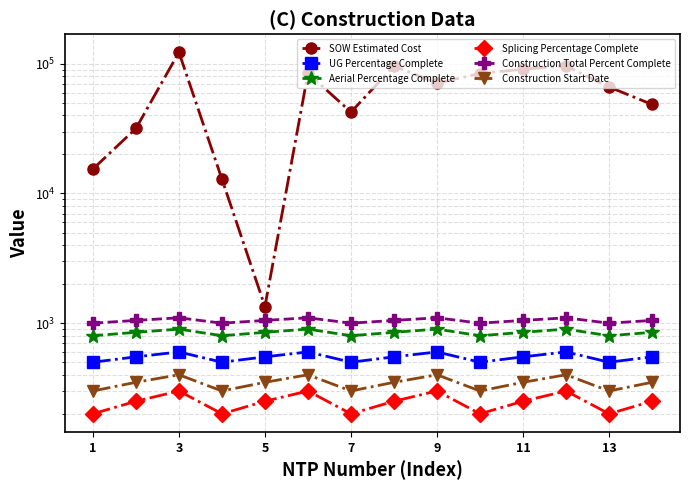

What is the sum of the UG Percentage Complete values at 11 and 9?

1150.0